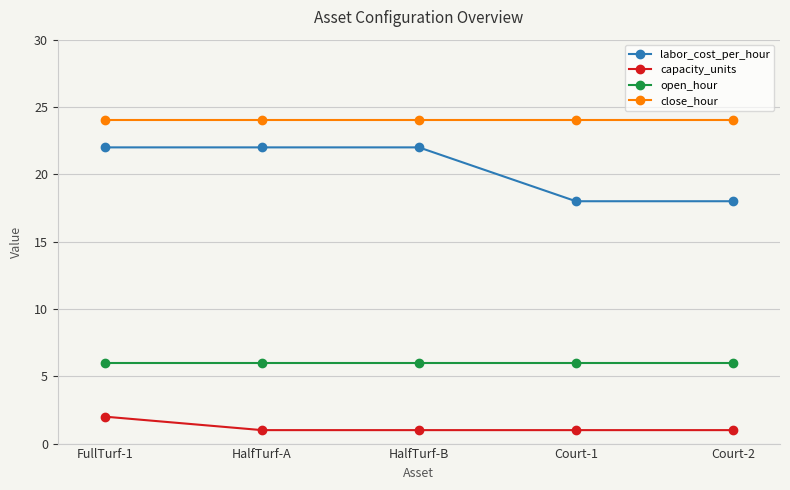

What is the maximum value shown in the chart?

24